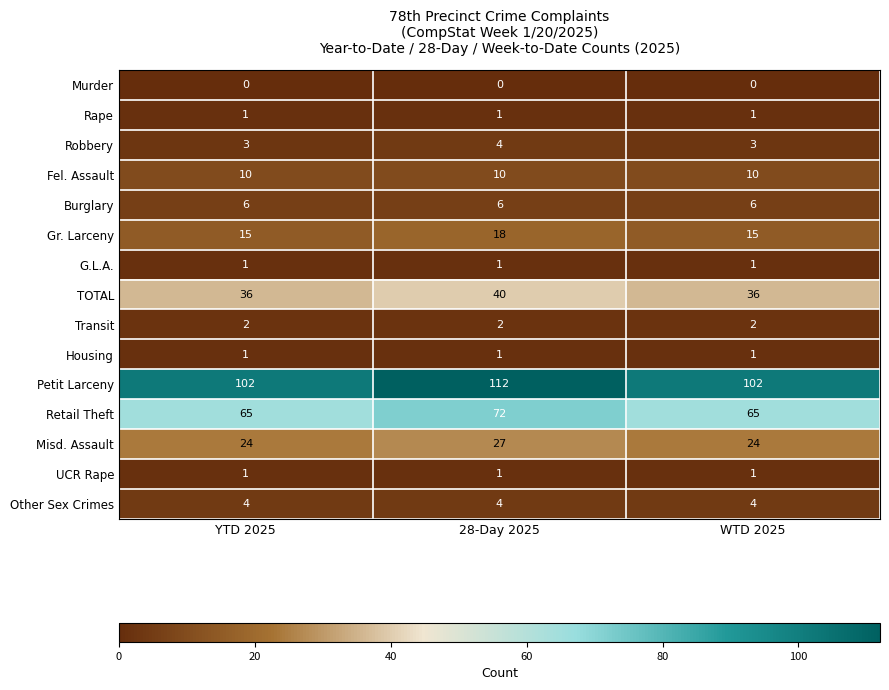

What is the sum of the Misd. Assault values at 28-Day 2025 and YTD 2025?

51